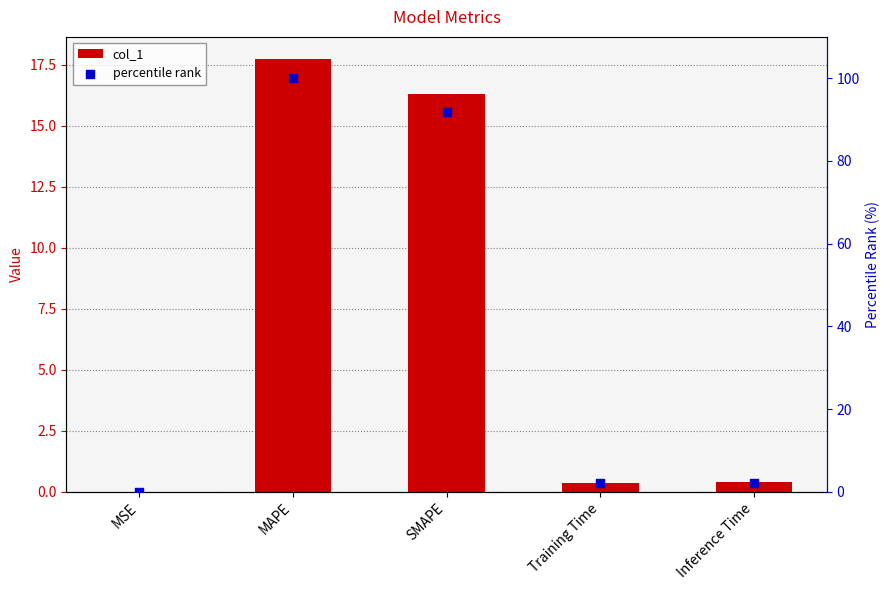

Which series reaches the minimum Y coordinate?

col_1